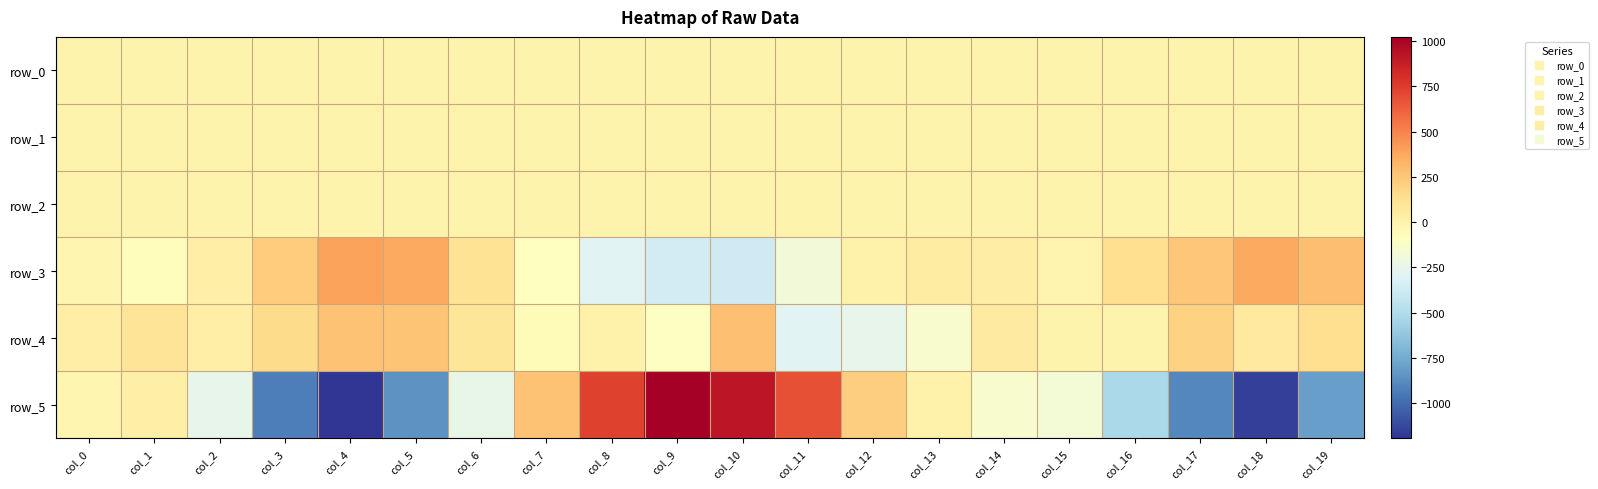

Between col_18 and col_6, which is larger?

col_18